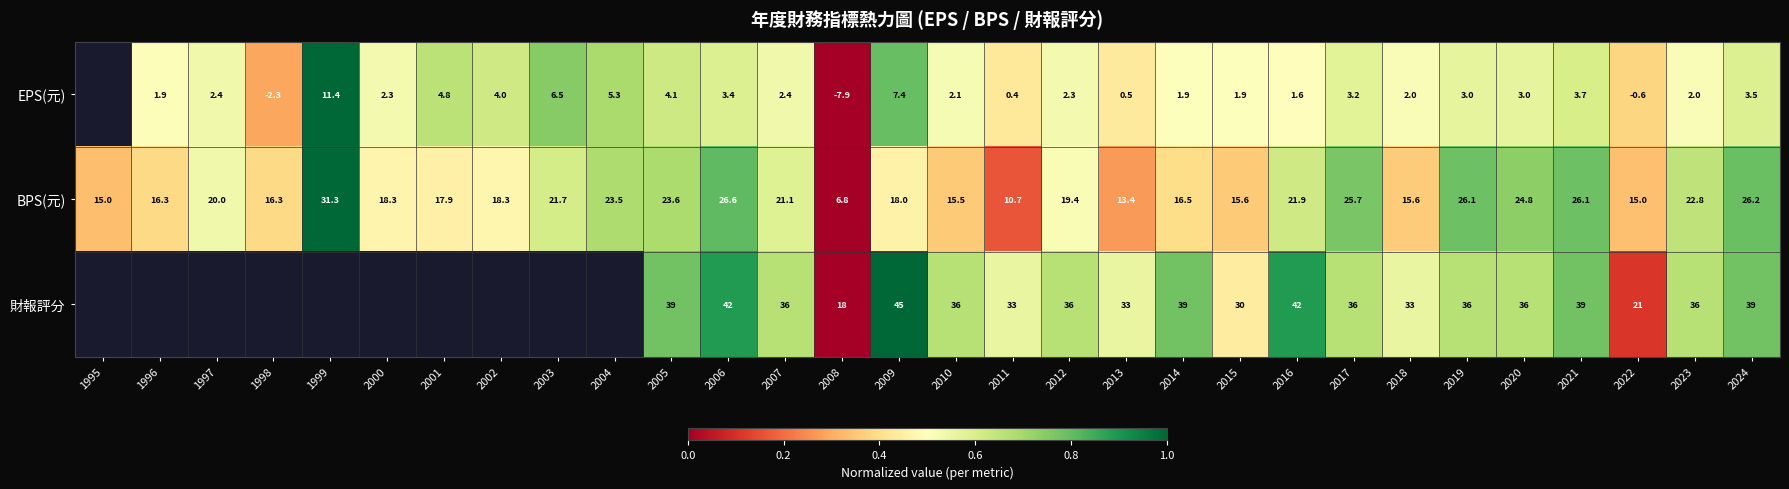

The 財報評分 series shows 0.2 at 2007. True or false?

False